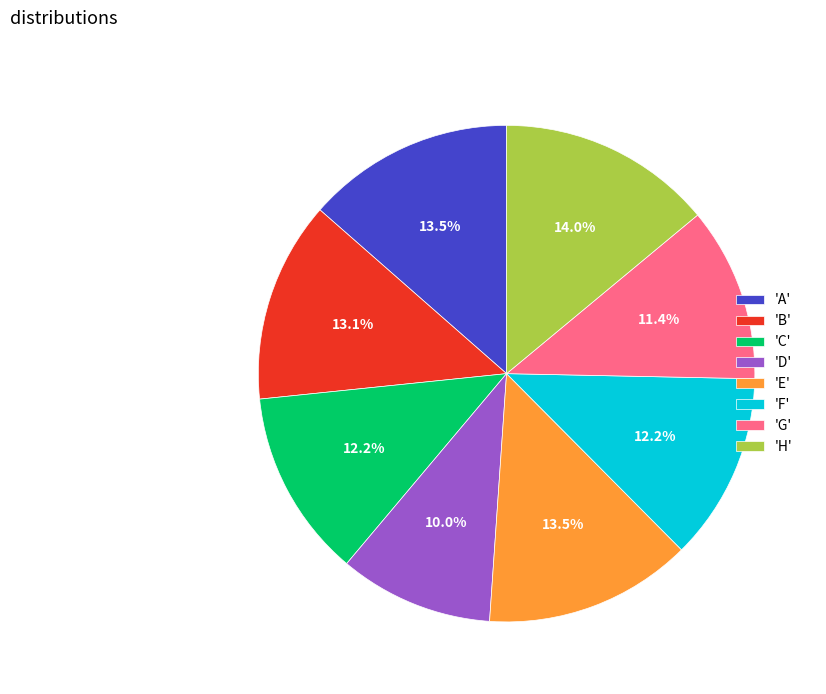

How many slices are in this pie chart?

8